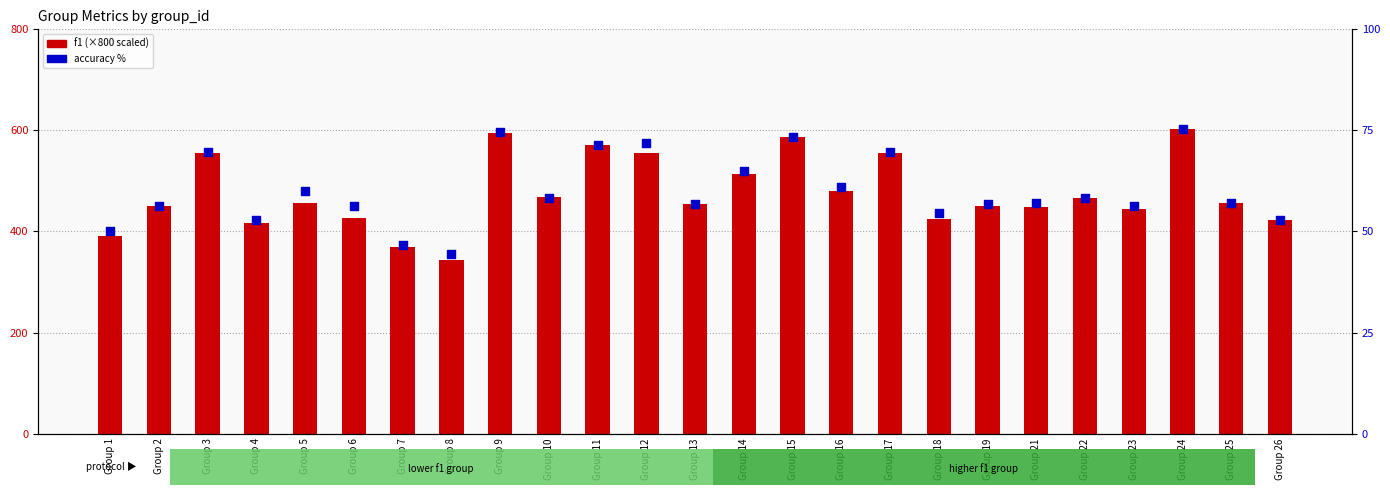

At which category is the sum across all series the highest?

Group 24